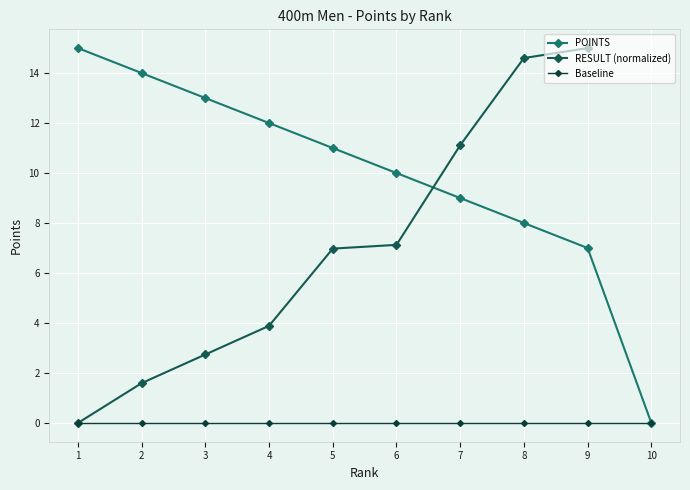

Which series has the largest total across all categories?

POINTS